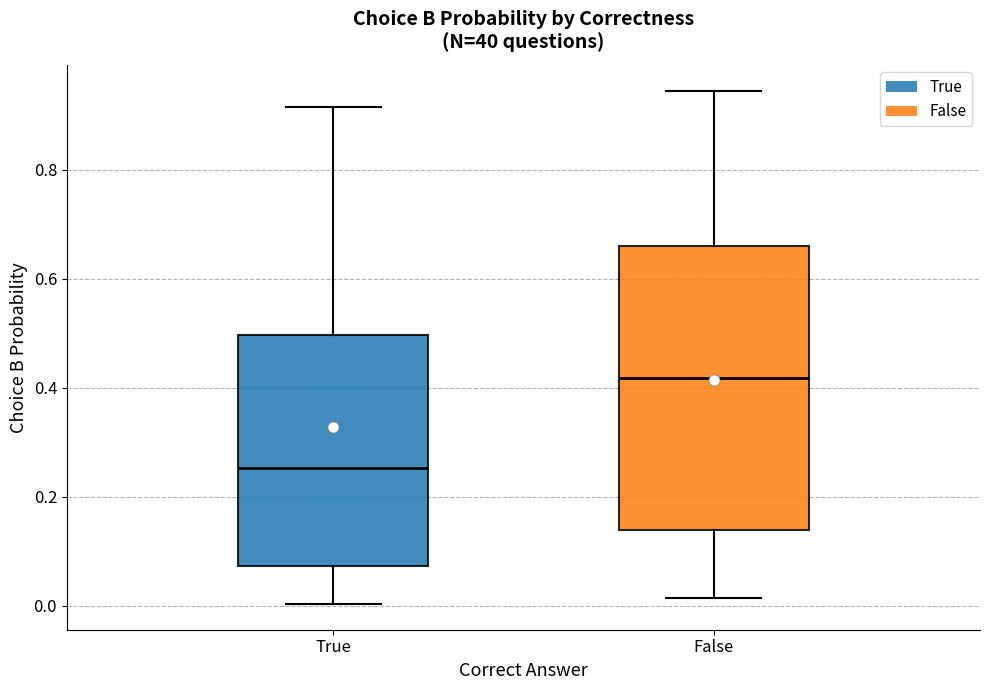

Which box is the tallest, from its lower edge to its upper edge?

False